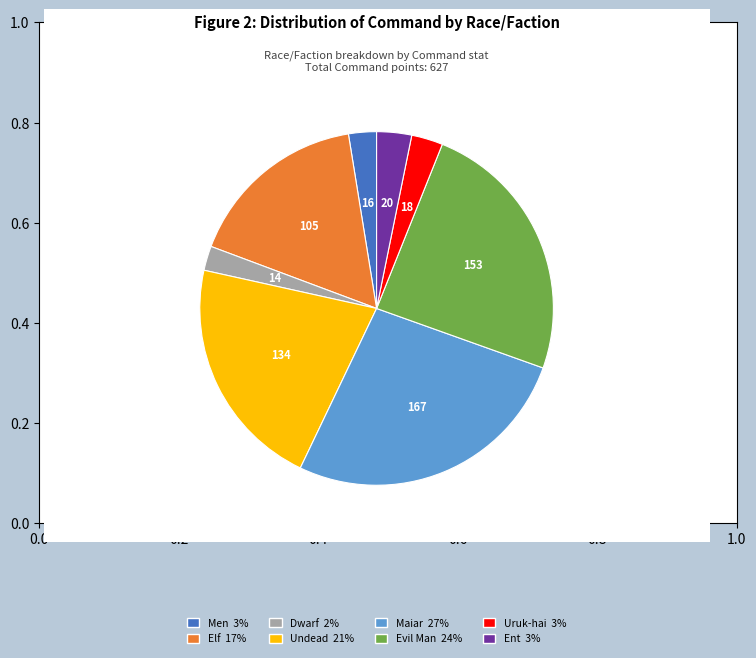

How many slices are in this pie chart?

8